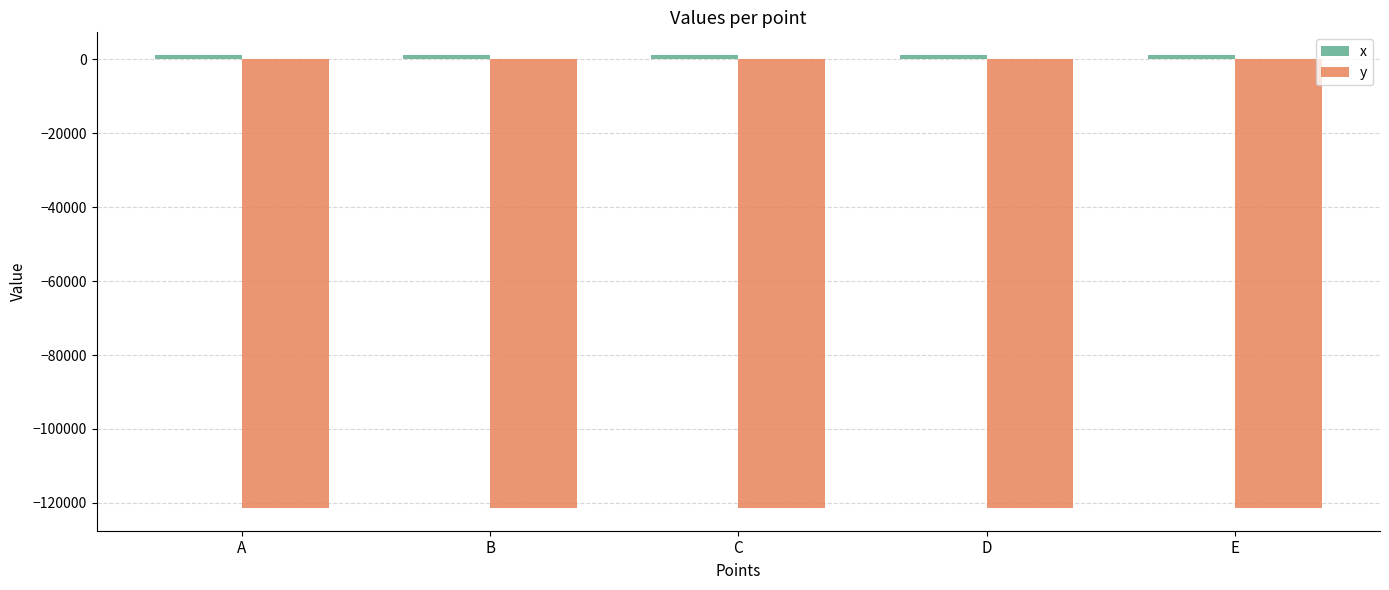

What is the sum of all y values?

-606888.0